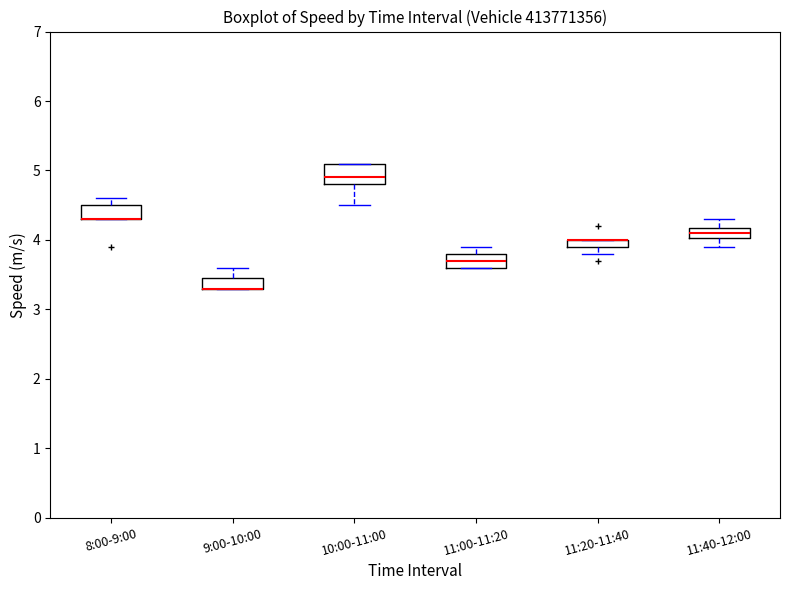

Where is the lower edge of the box for 11:20-11:40 on the y-axis? The values are not printed on the chart, so give them approximately, as read against the axis.

3.9